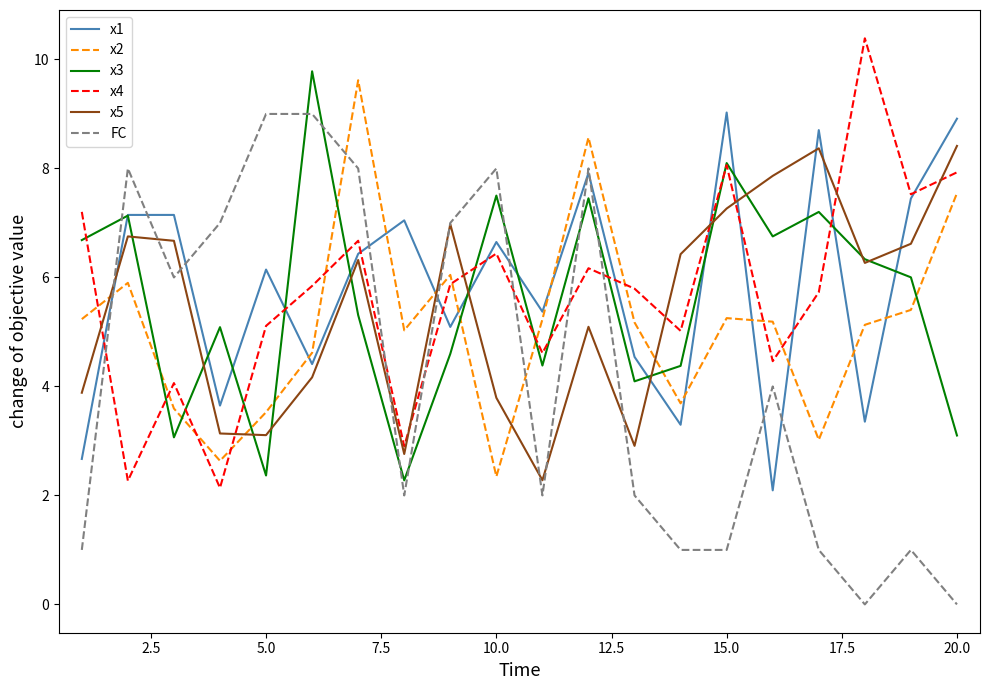

How many interior local valleys does the x5 series have?

5